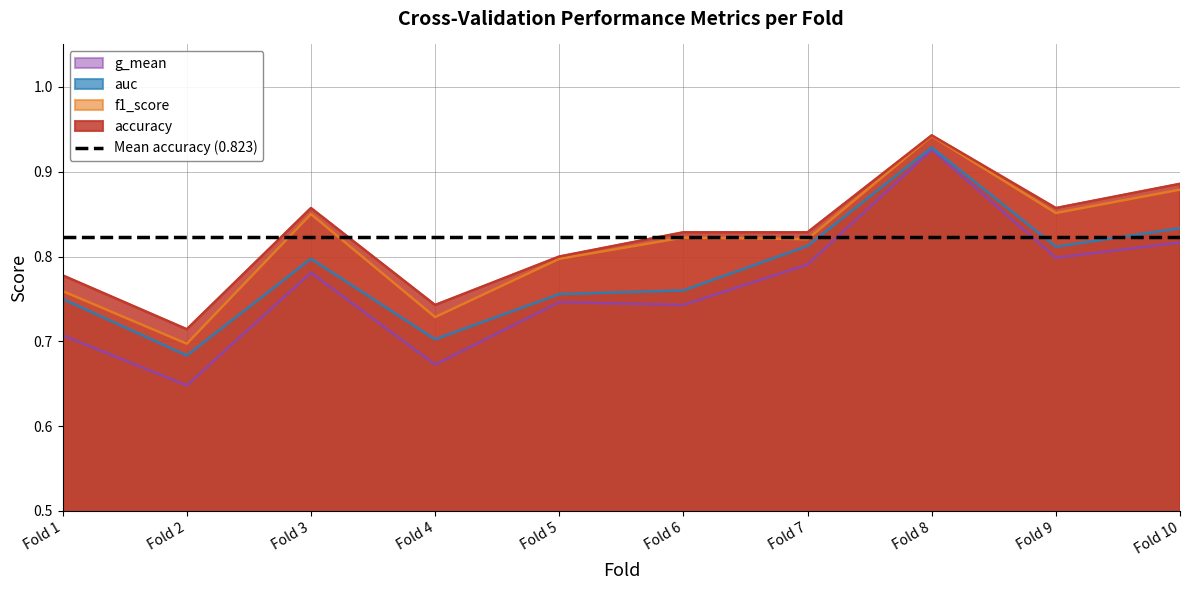

The value of auc at Fold 10 is 0.3. True or false?

False